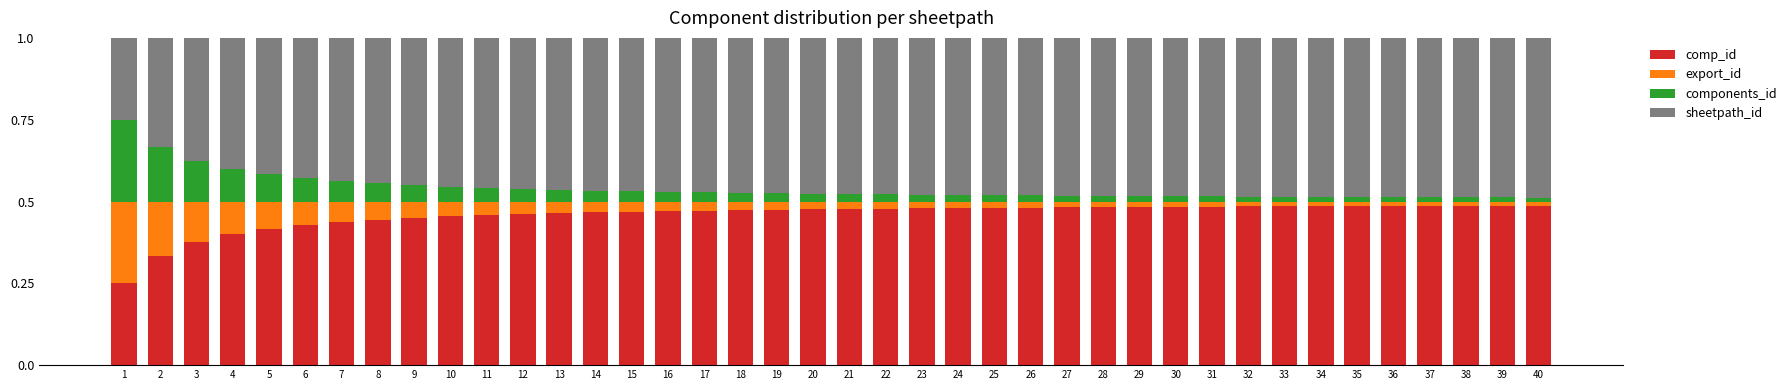

What is the sum of the comp_id values at 15 and 10?

0.9